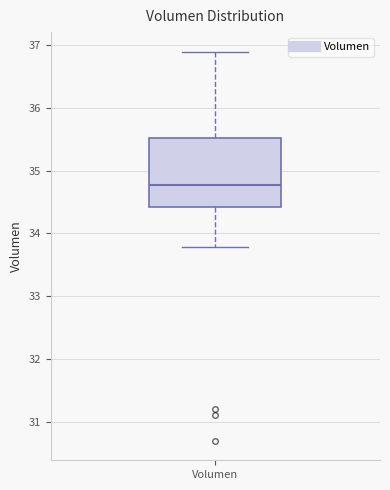

Read this box plot against the y-axis: the position of the median line, the range covered by the box, and the ends of both whiskers. The values are not printed on the chart, so give them approximately, as read against the axis.

median 34.8, box 34.4 to 35.5, whiskers 33.8 to 36.9